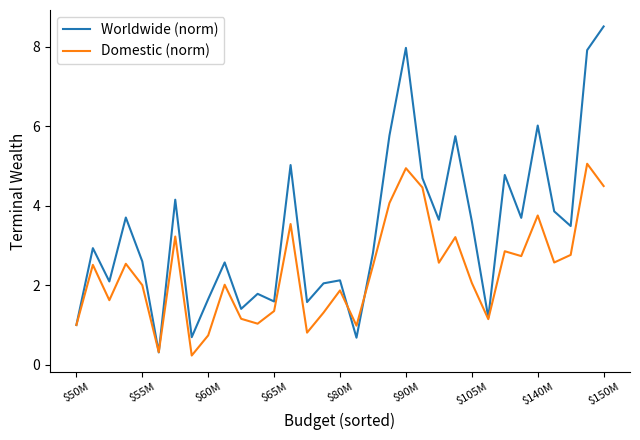

What is the minimum value shown in the chart?

0.2